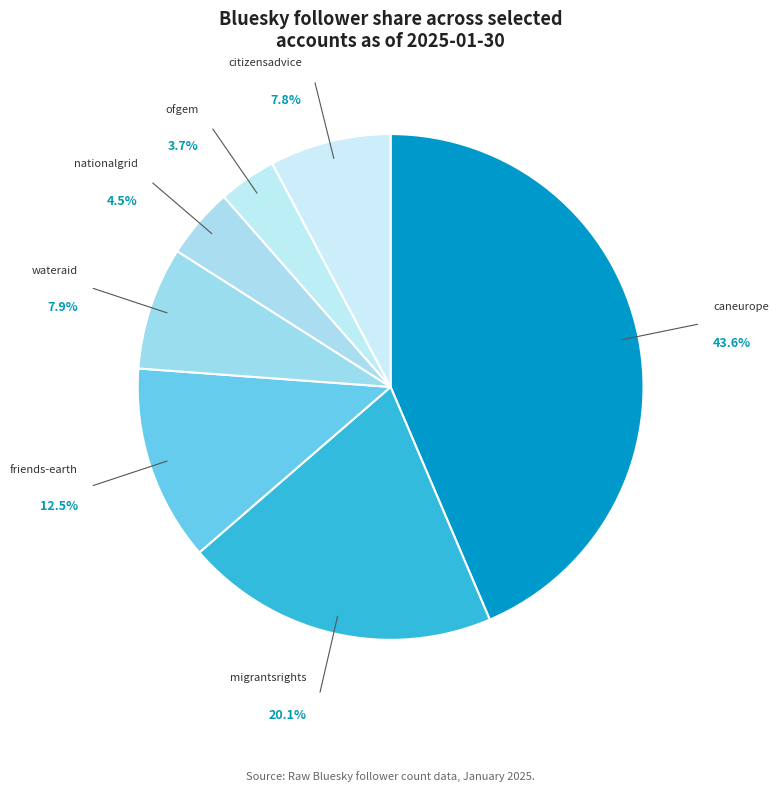

Is there any slice that represents more than half of the pie?

No